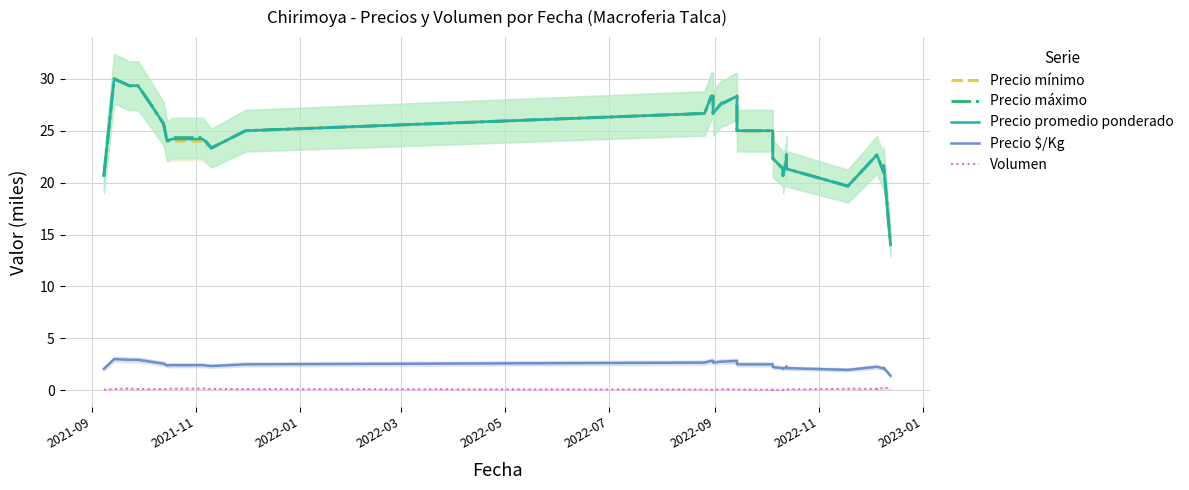

What is the average value of the Volumen series?

0.1